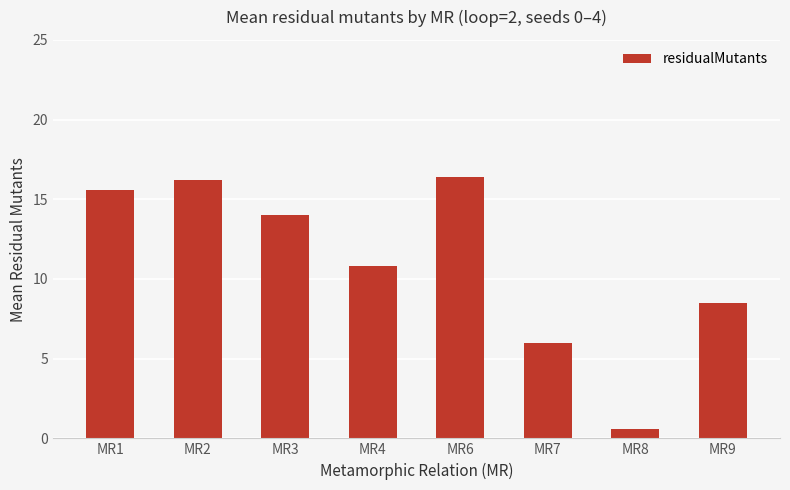

Between MR7 and MR1, which is larger?

MR1